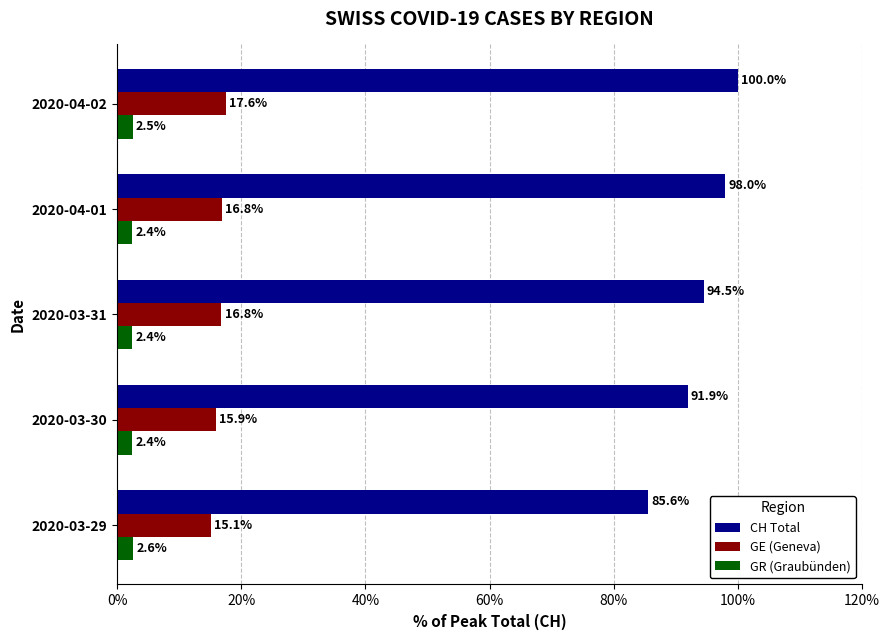

What is the difference between the highest and lowest values at 2020-03-30?

89.5